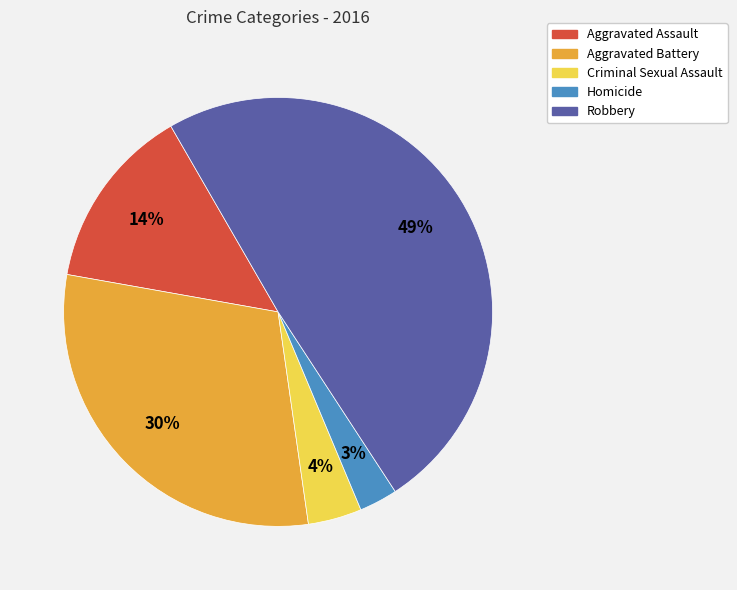

Is it true that Robbery is 49% of the pie?

True